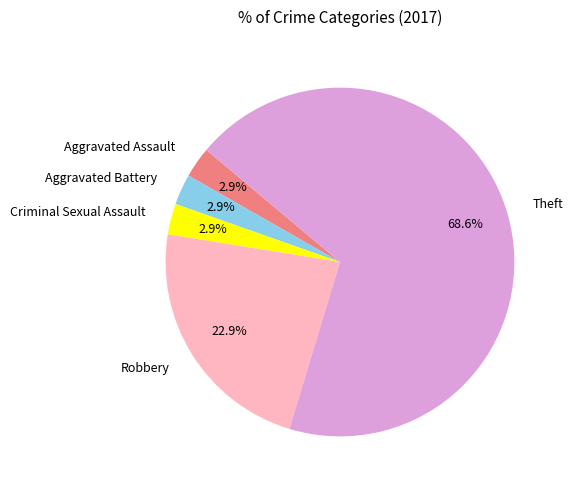

What is the largest slice in the pie chart?

Theft